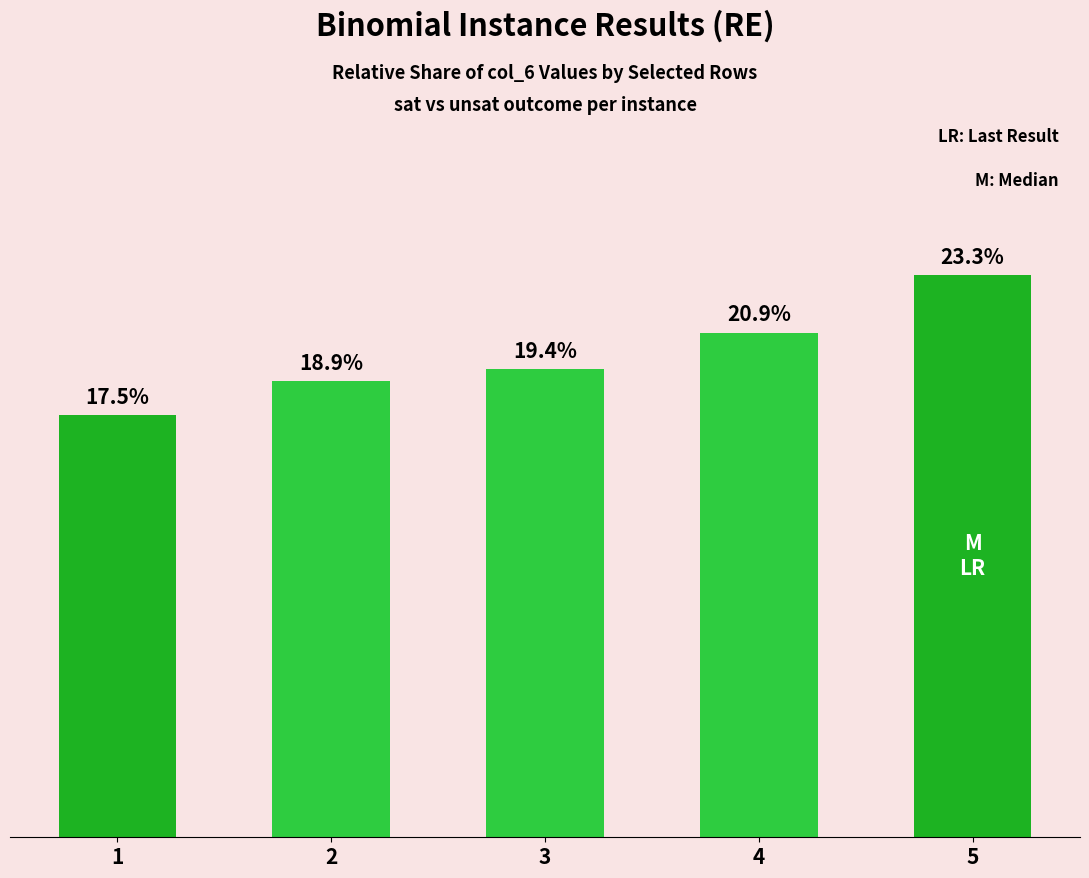

Rank the categories by value from lowest to highest.

1, 2, 3, 4, 5